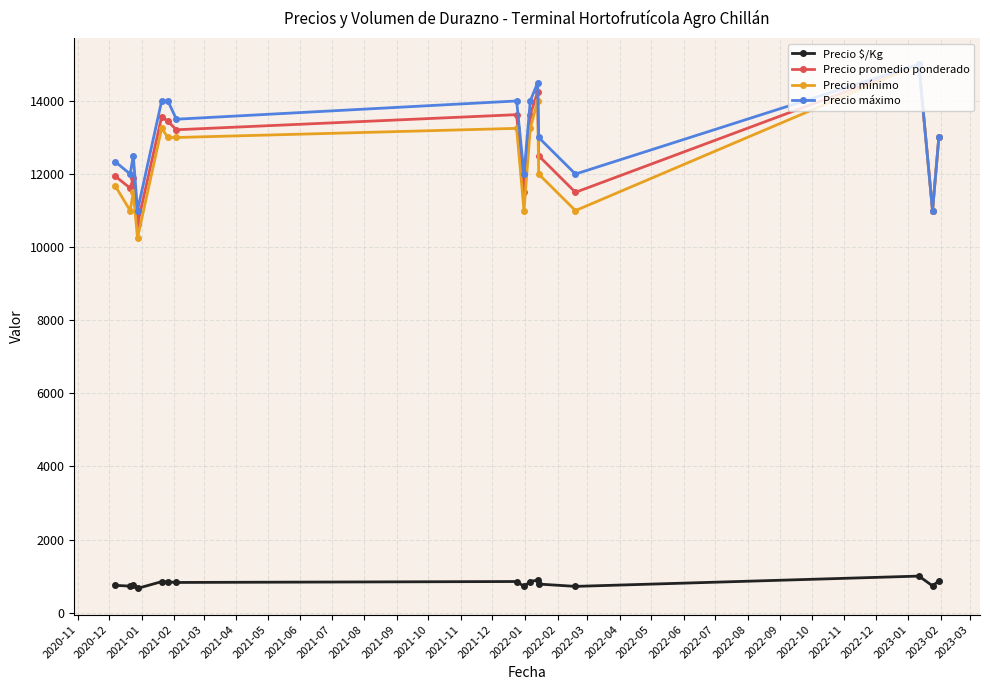

How many lines are shown in the chart?

4